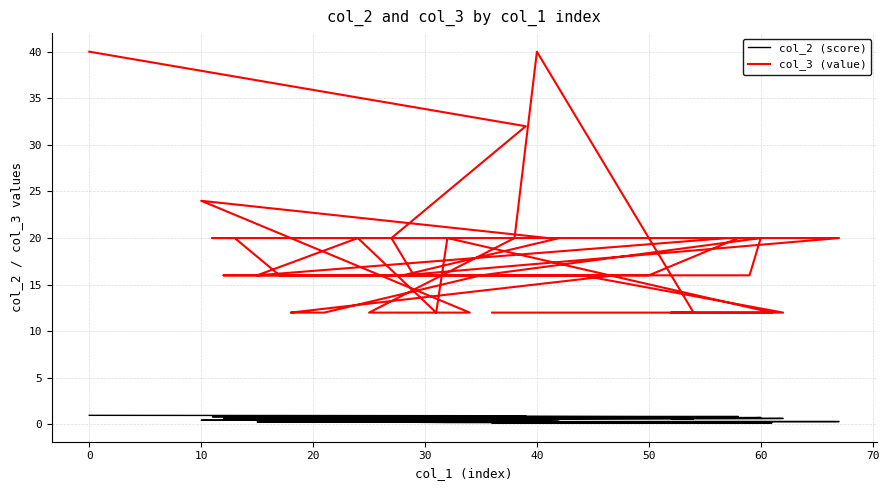

How many col_3 (value) values are between 12 and 20?

36